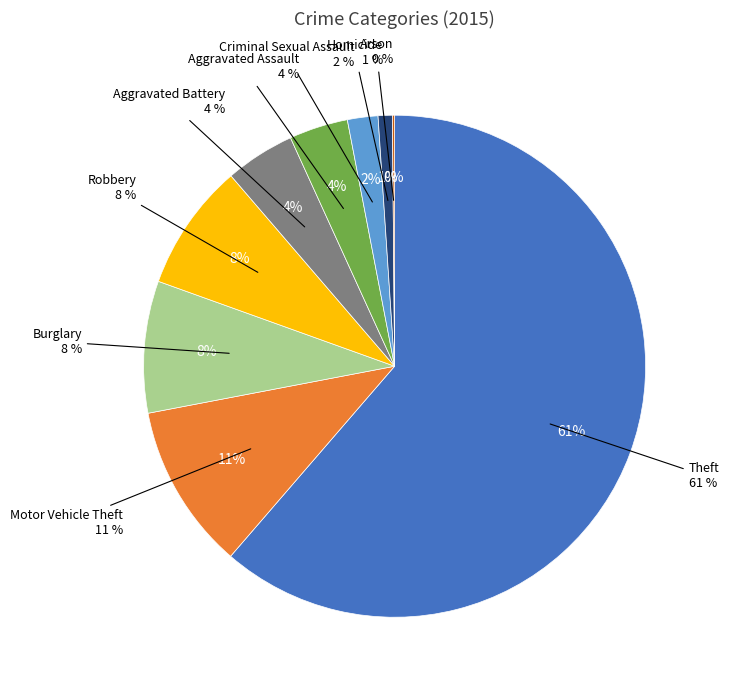

To the nearest percent, what percentage of the pie is Aggravated Battery?

4%